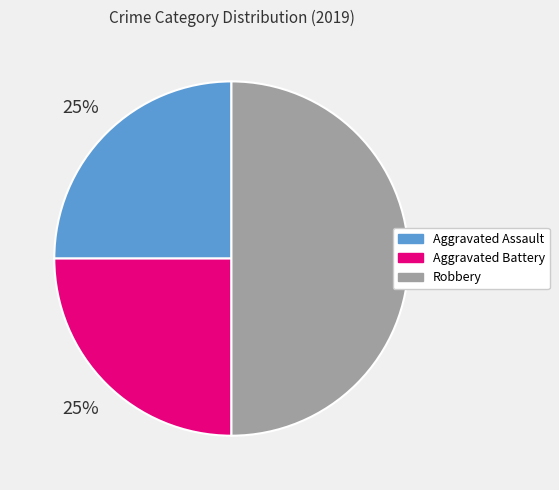

Which slice is the largest?

Robbery